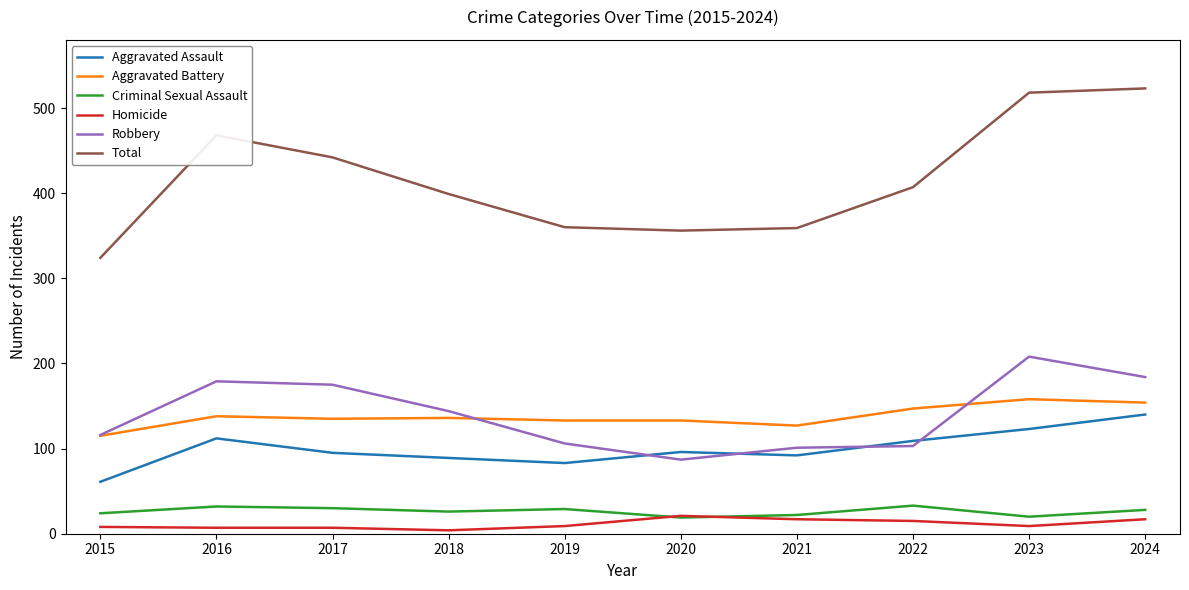

True or false: Homicide and Total intersect in this chart.

False